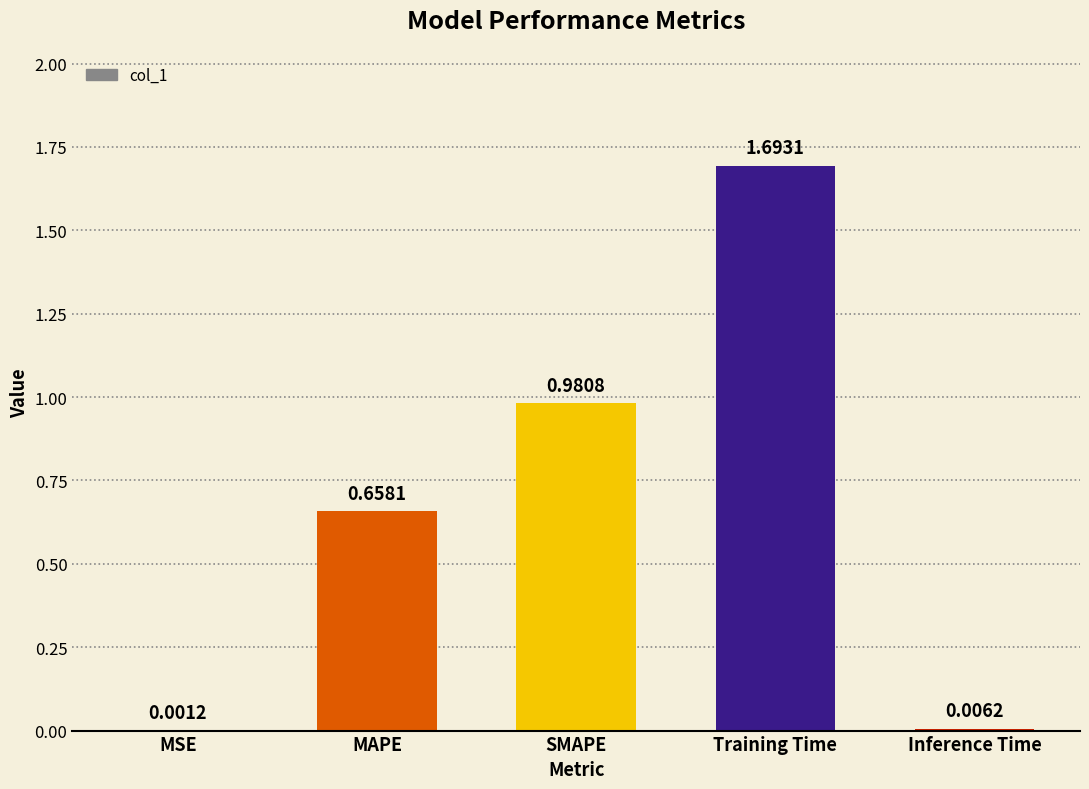

Which category has the highest value across all series?

Training Time